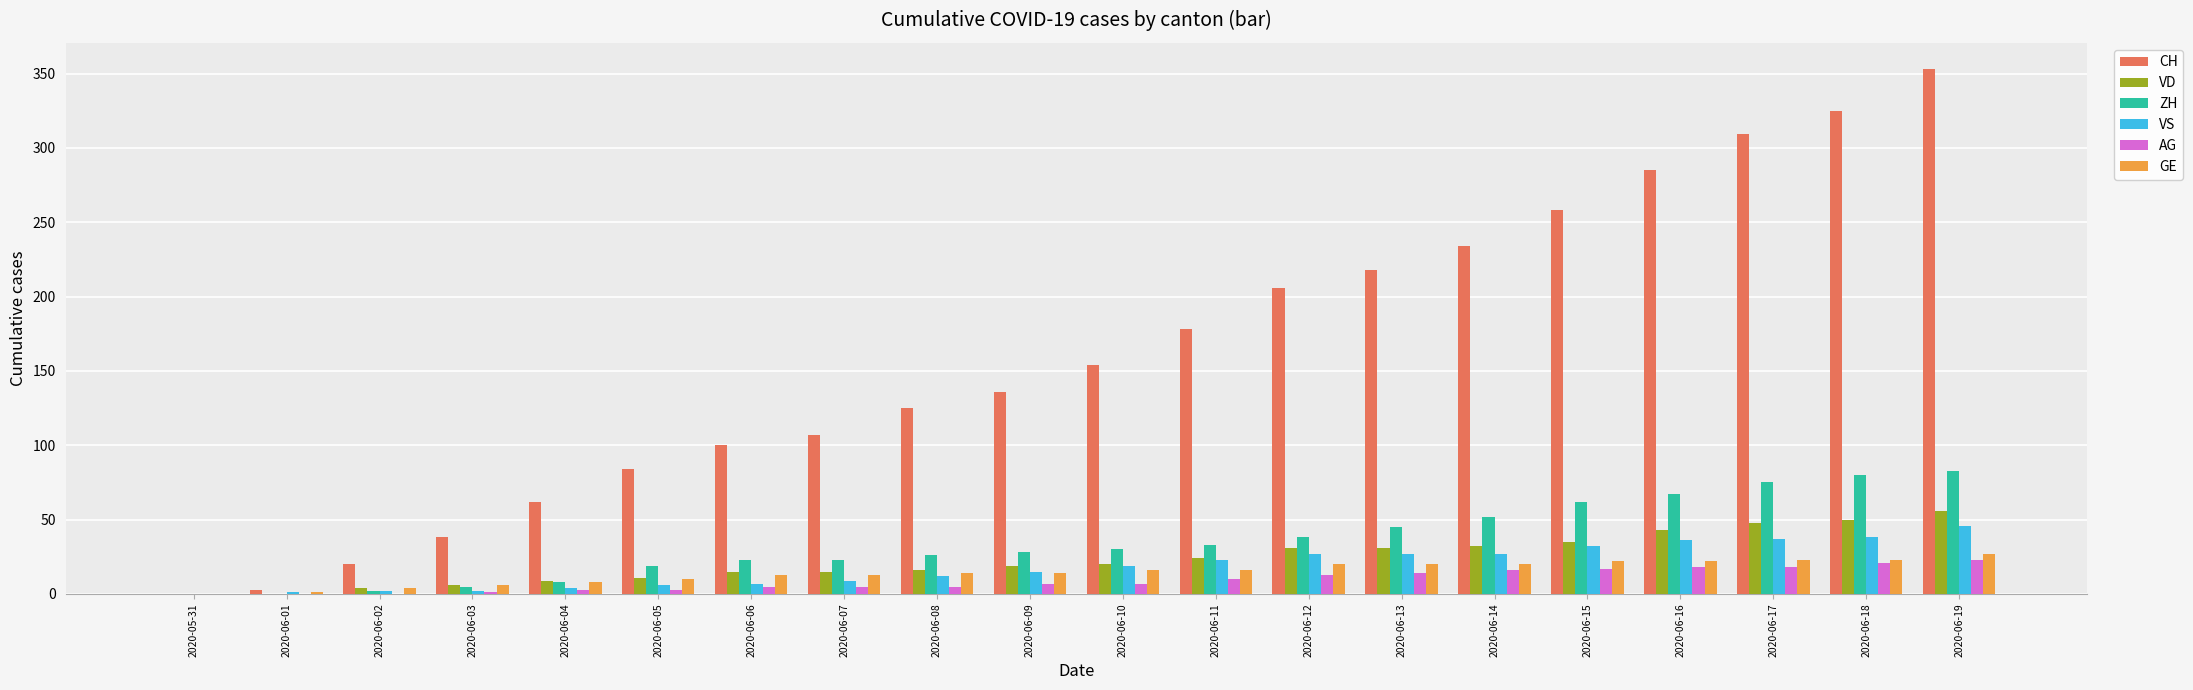

At which category is the sum across all series the highest?

2020-06-19